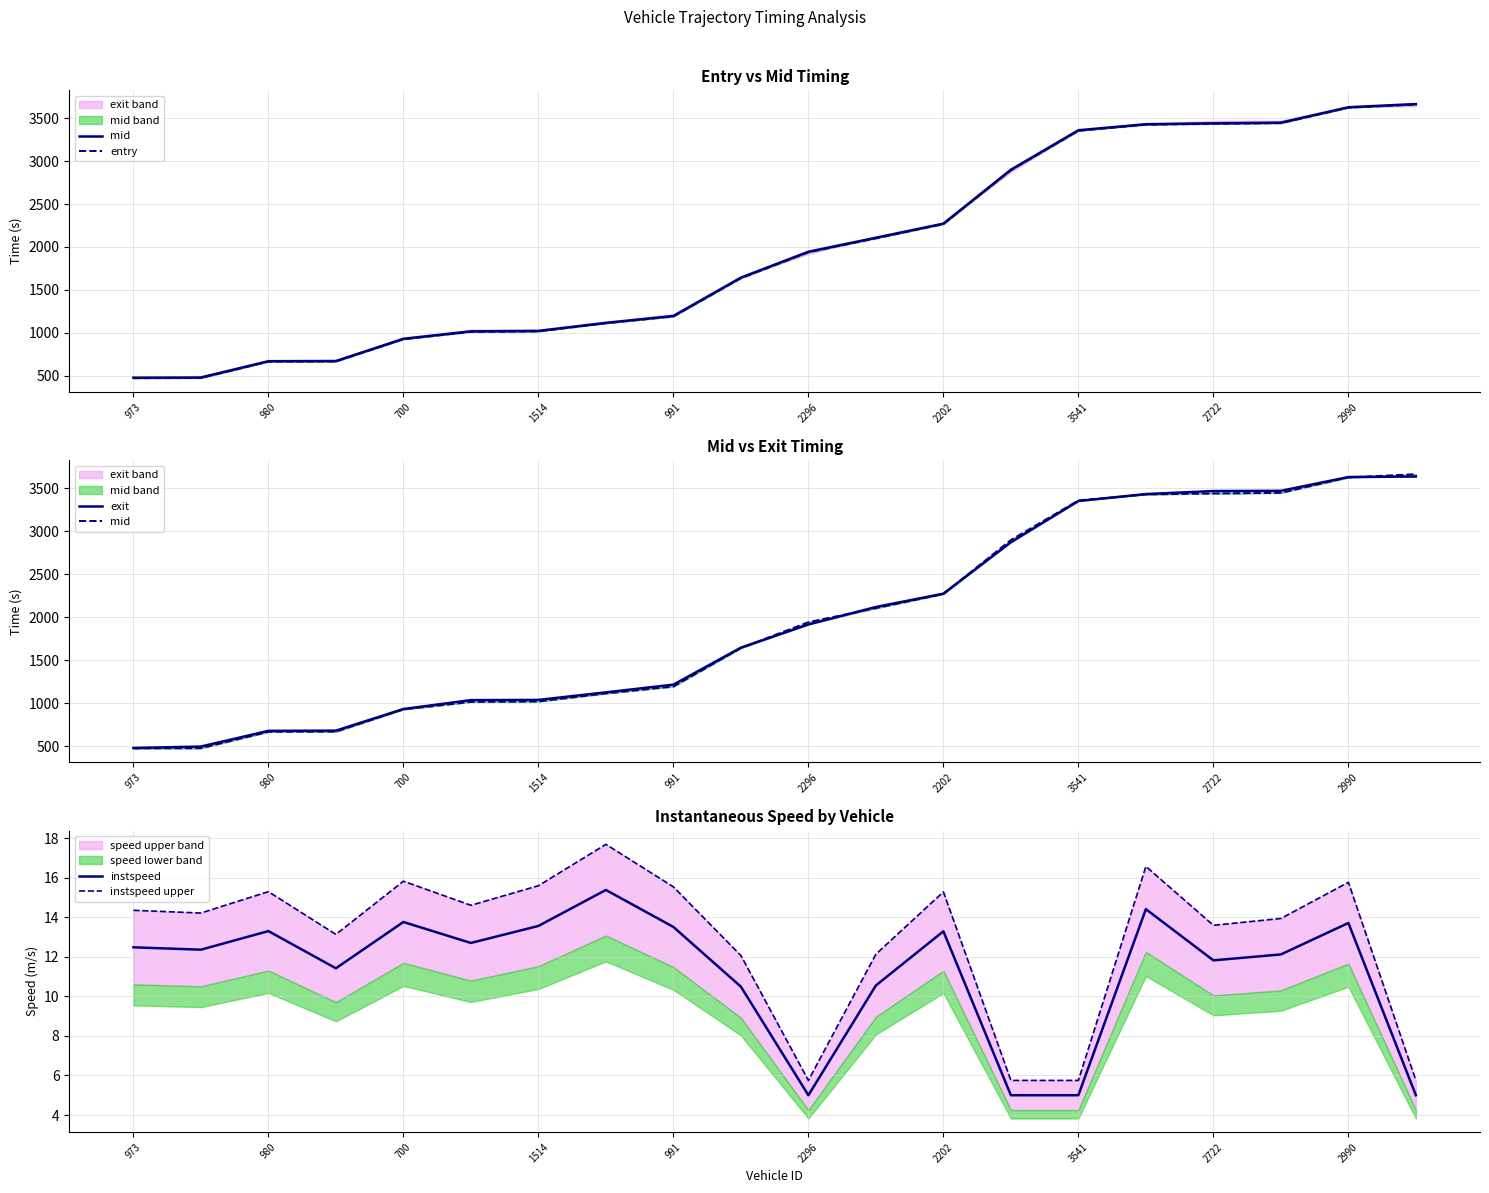

The instspeed series shows 13.8 at 700. True or false?

True